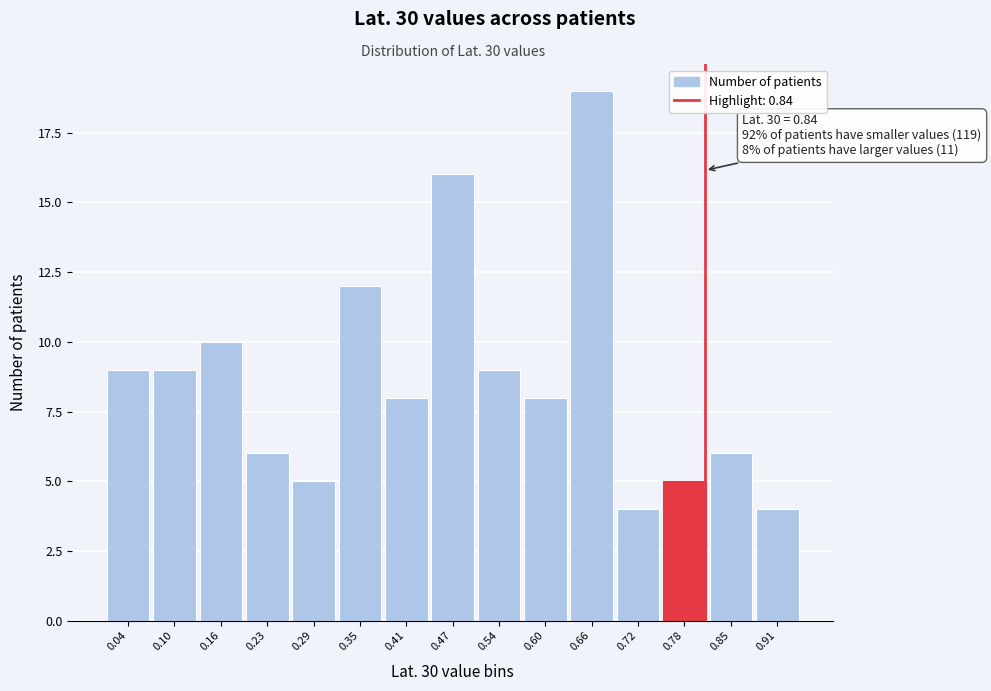

Reading right to left, list all the values displayed in this chart.

0.91=4	0.85=6	0.78=5	0.72=4	0.66=19	0.60=8	0.54=9	0.47=16	0.41=8	0.35=12	0.29=5	0.23=6	0.16=10	0.10=9	0.04=9